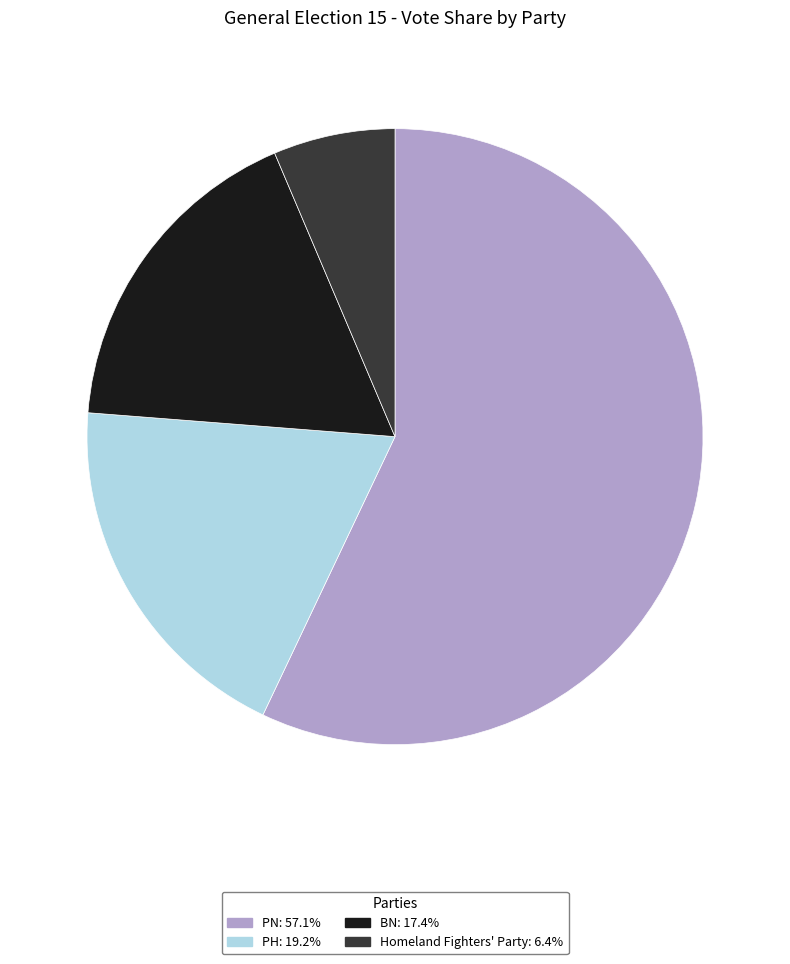

Do BN and PH together represent more than half of the pie?

No